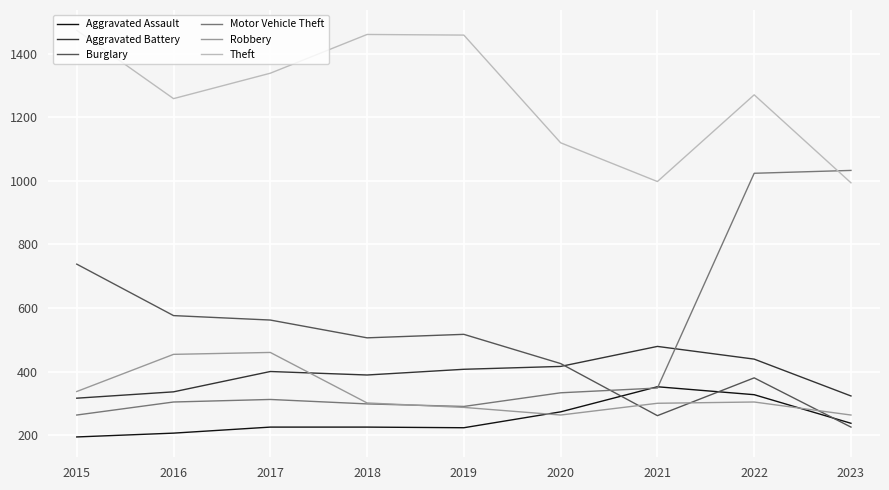

At which category does the chart reach its peak across all series?

2015